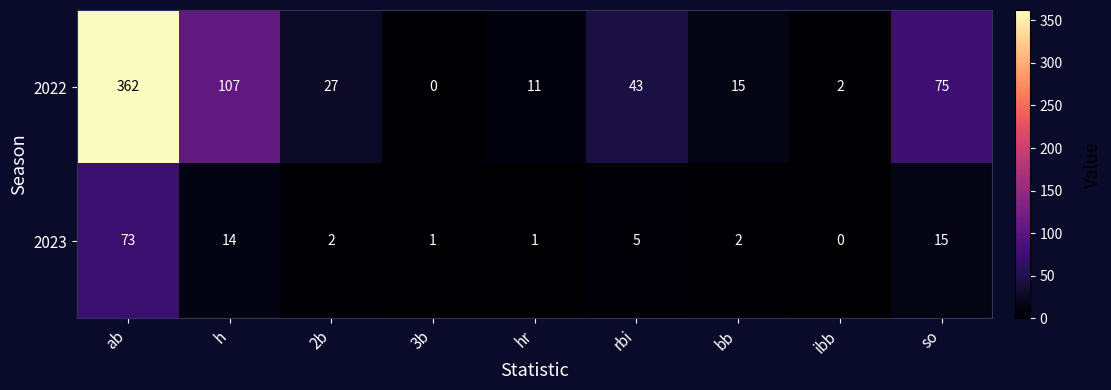

Rank the series by their average value, from highest to lowest.

2022, 2023